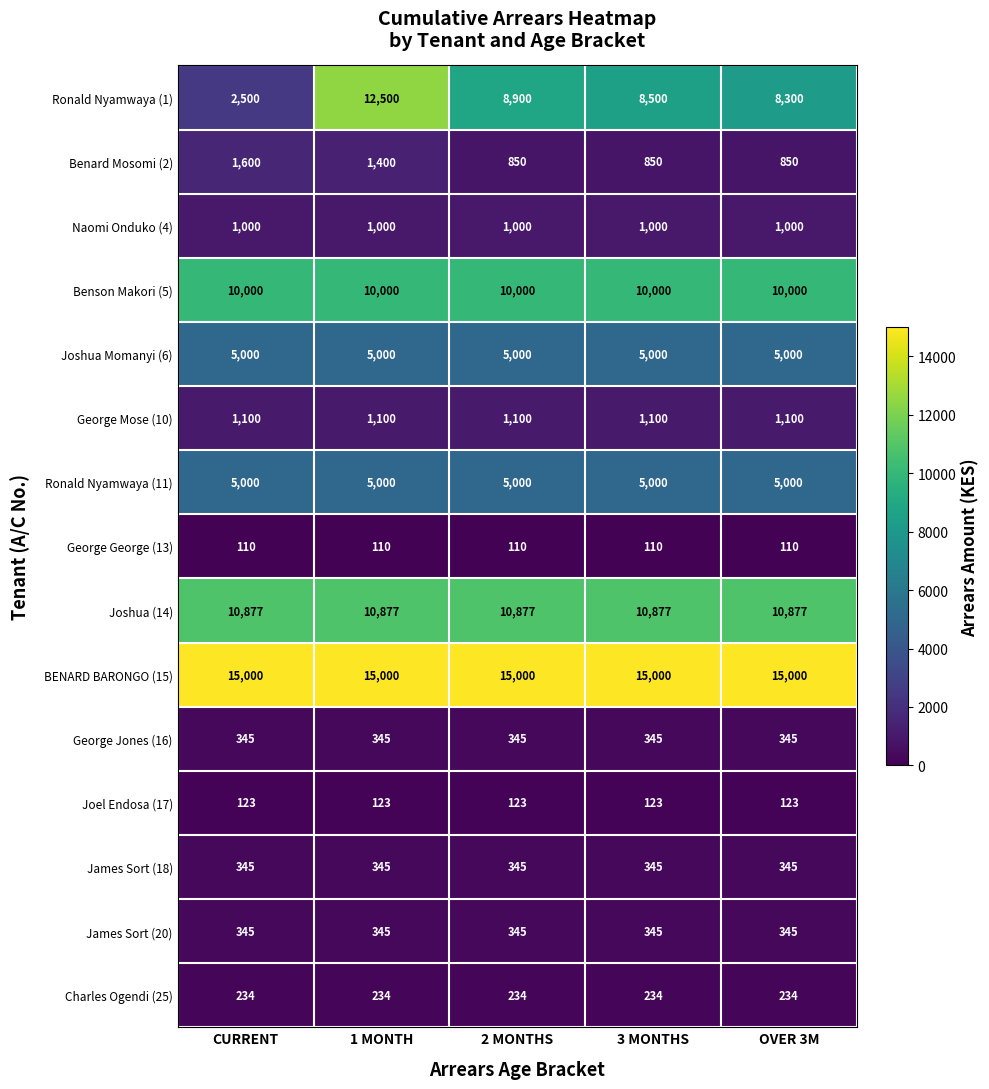

Between 1 MONTH and 3 MONTHS, which series saw the biggest shift?

Ronald Nyamwaya (1)